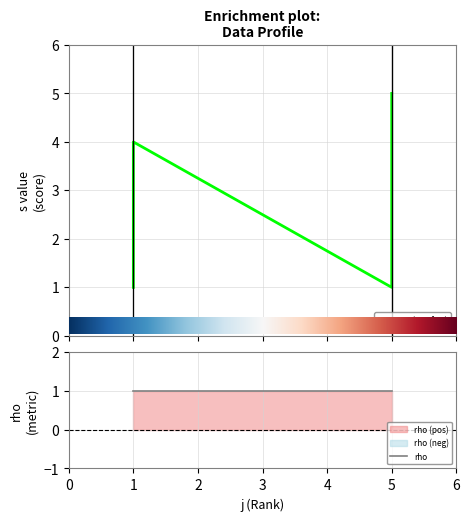

True or false: the data shows 3 at 5.

False